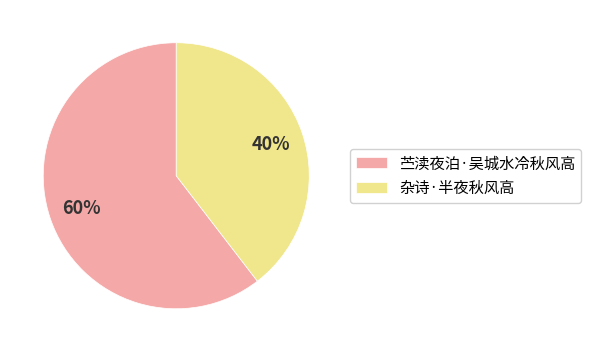

Approximately how many times larger is the value at 苎渎夜泊·吴城水冷秋风高 compared to 杂诗·半夜秋风高?

1.5